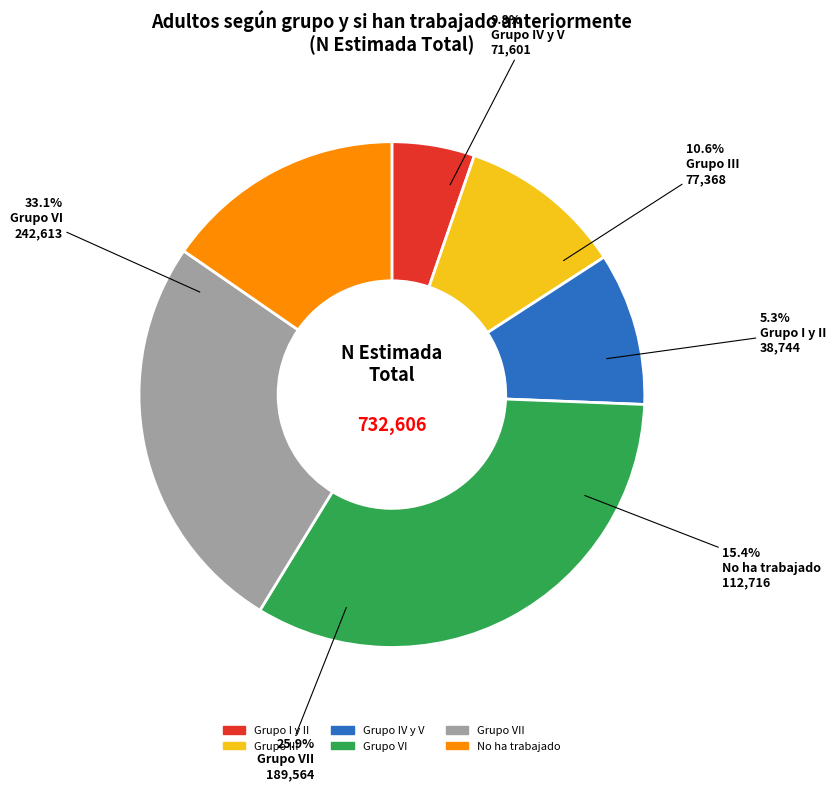

Which has a higher value, No ha trabajado or Grupo VII?

Grupo VII